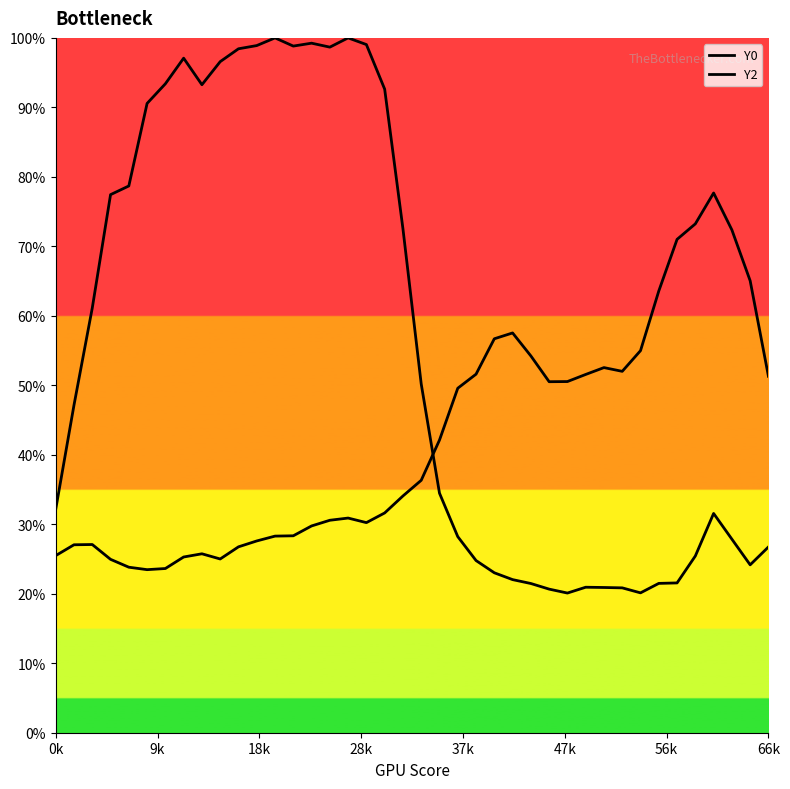

What is the value of the Y2 point at the 26th from the left?

57.5